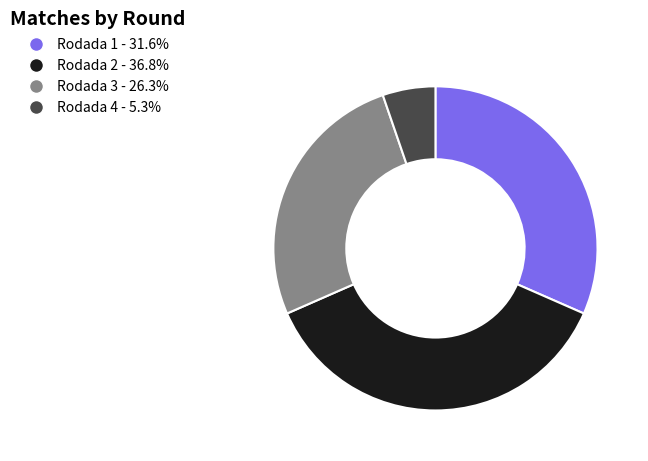

Rank the categories by value from lowest to highest.

Rodada 4, Rodada 3, Rodada 1, Rodada 2